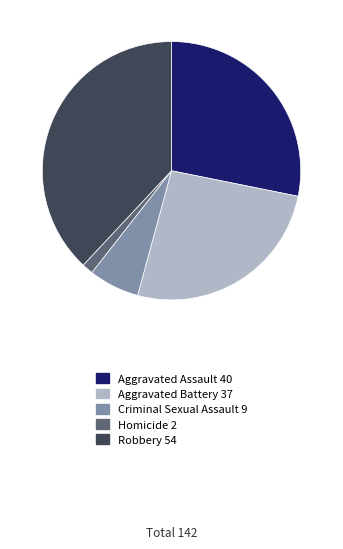

Do Aggravated Assault and Aggravated Battery together represent more than half of the pie?

Yes